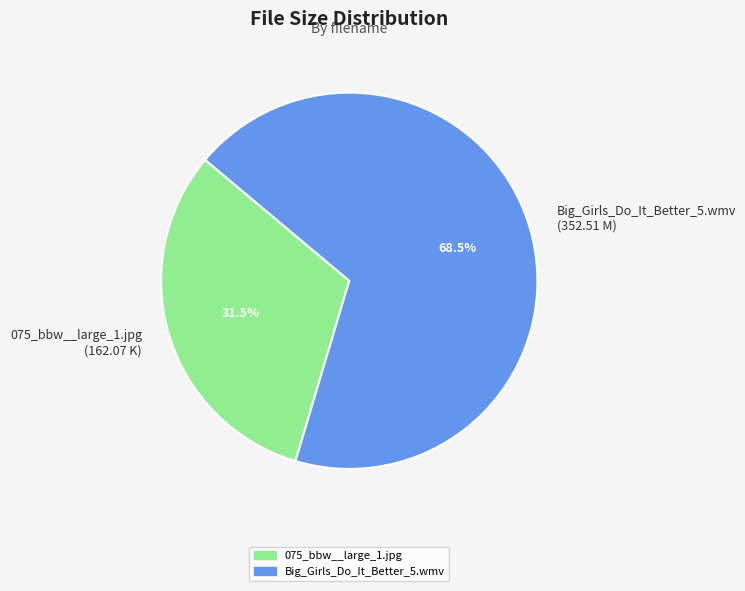

Which has a higher value, Big_Girls_Do_It_Better_5.wmv (352.51 M) or 075_bbw__large_1.jpg (162.07 K)?

Big_Girls_Do_It_Better_5.wmv (352.51 M)